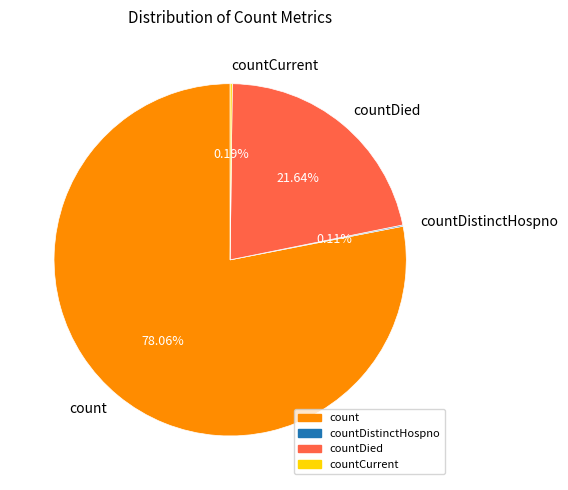

Which category accounts for the majority?

count